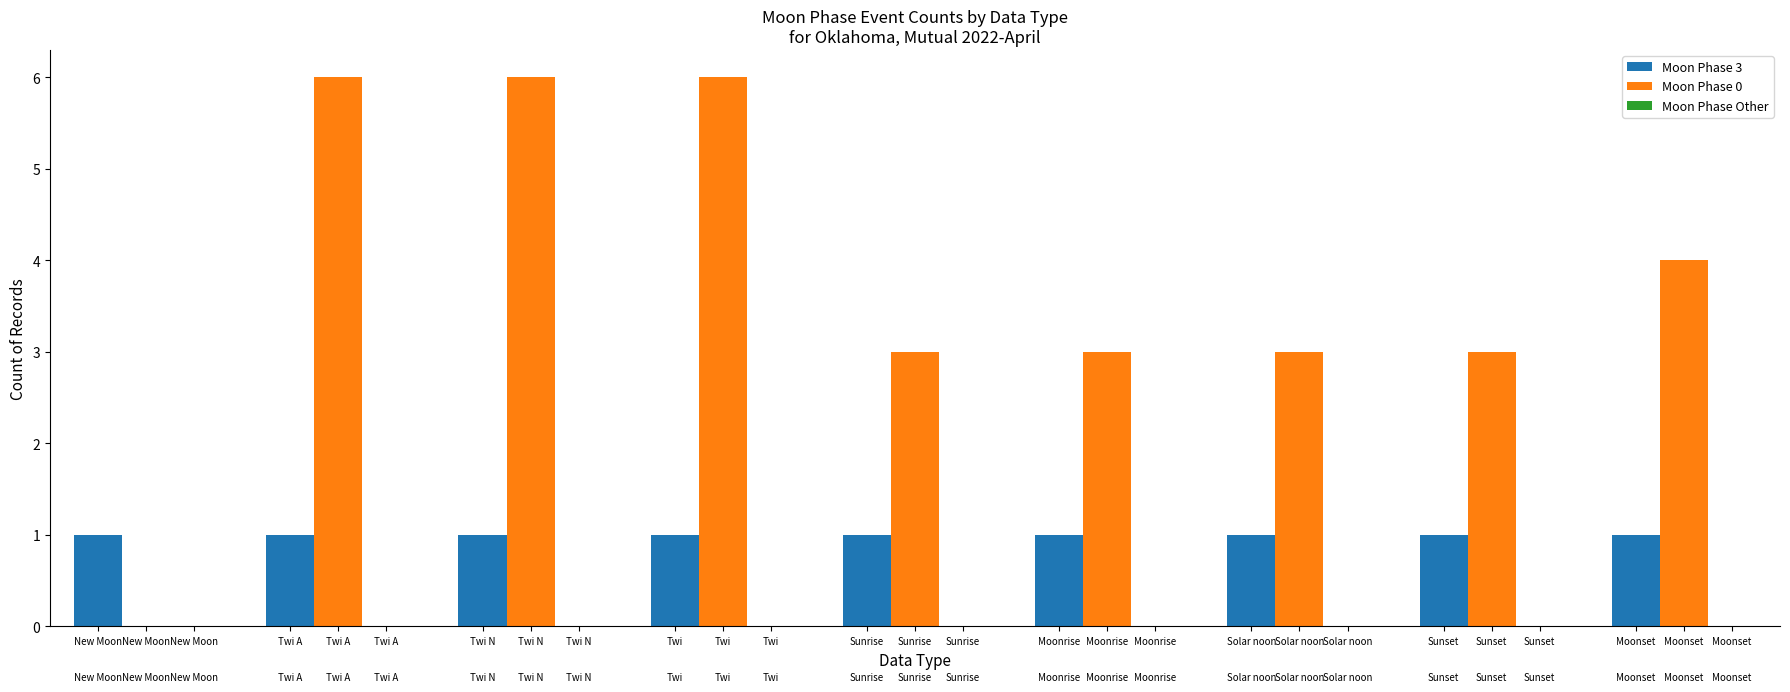

Is the value of Moon Phase 3 at Moonset greater than the value of Moon Phase 0 at Solar noon?

No